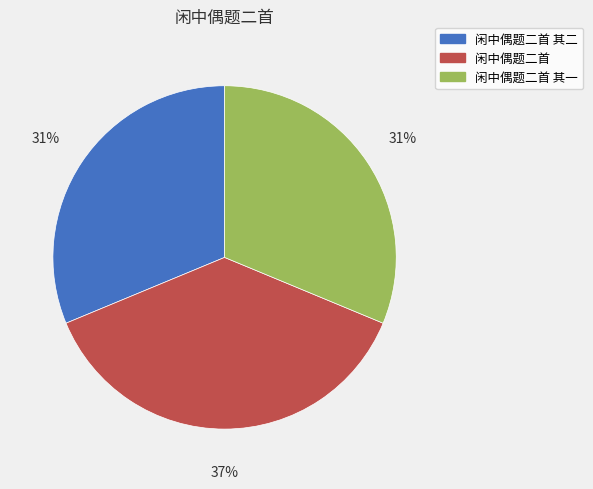

To the nearest percent, what is the average slice percentage?

33%